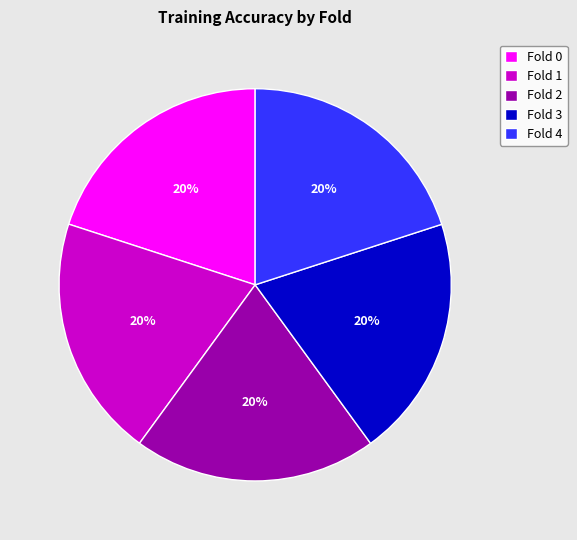

Does Fold 4 represent more than half of the total?

No